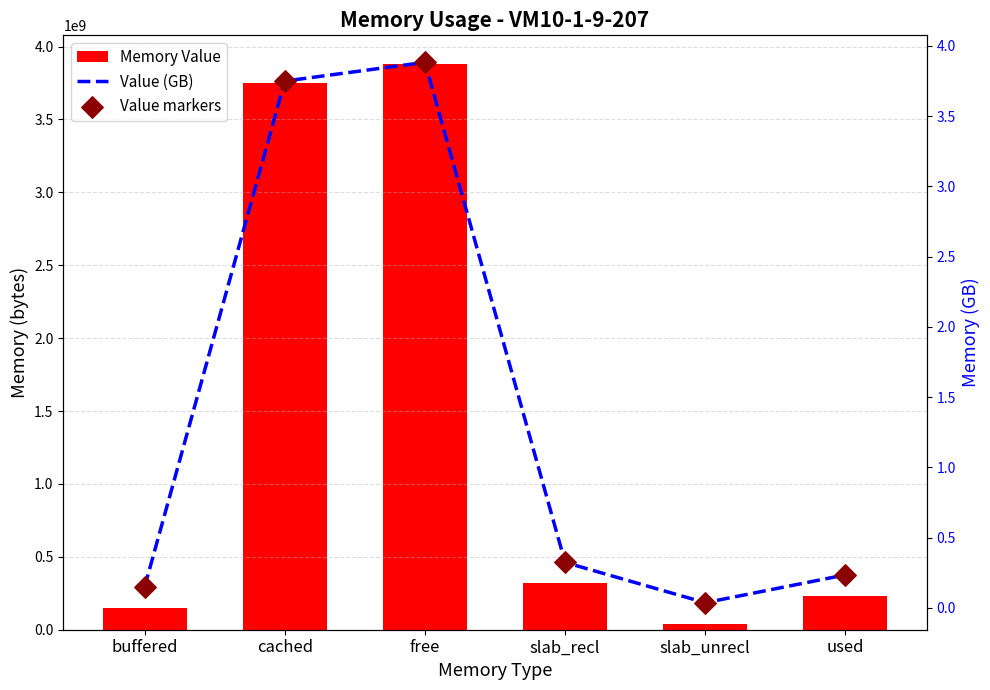

What are all the series names shown in the legend?

Memory Value, Value (GB), Value markers